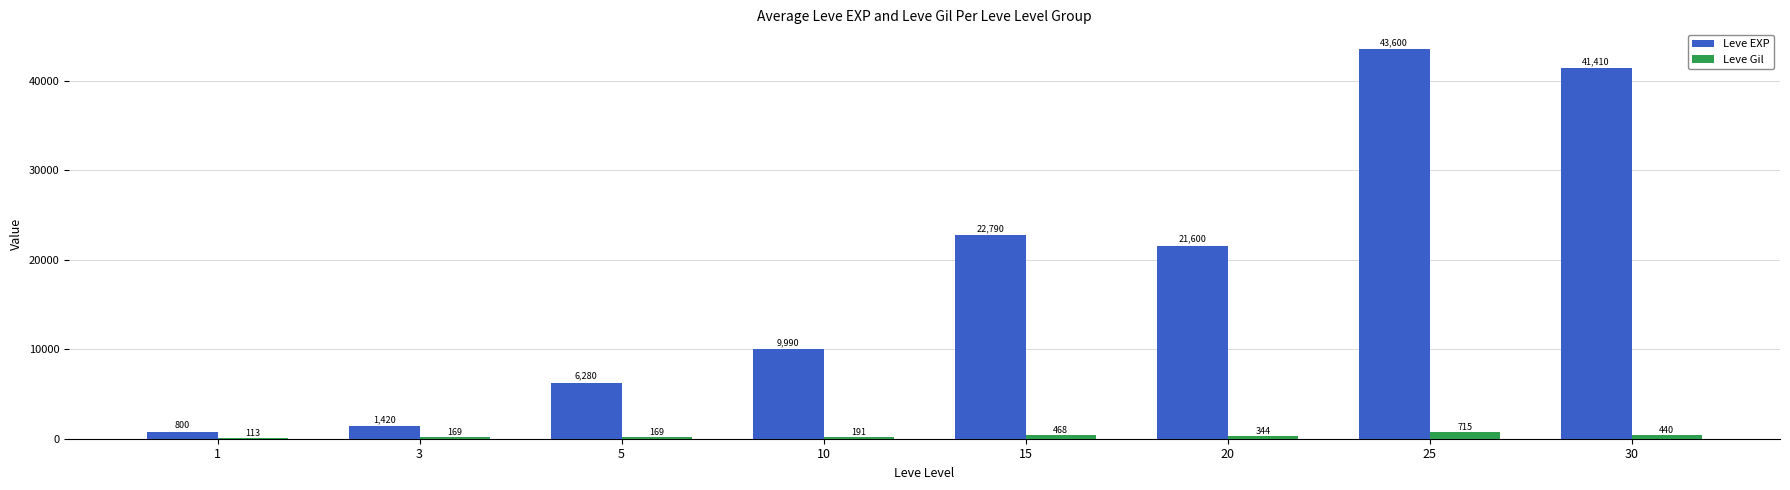

How many groups of bars are there?

8